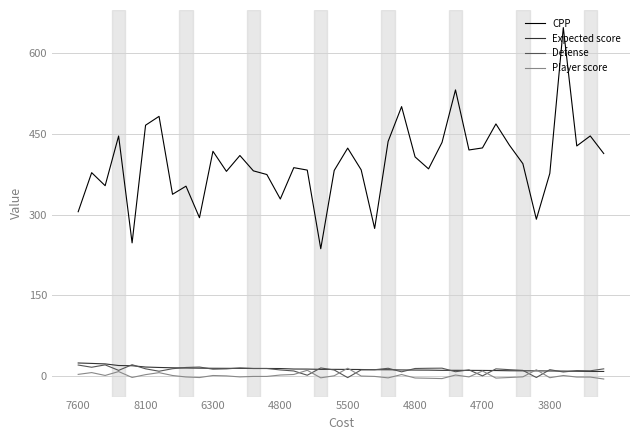

Which series has the largest range (max minus min)?

CPP